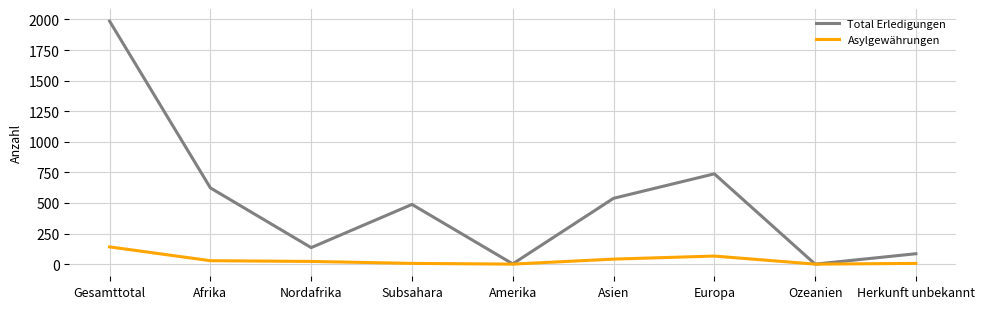

Does the chart display data point markers on the line(s)?

No